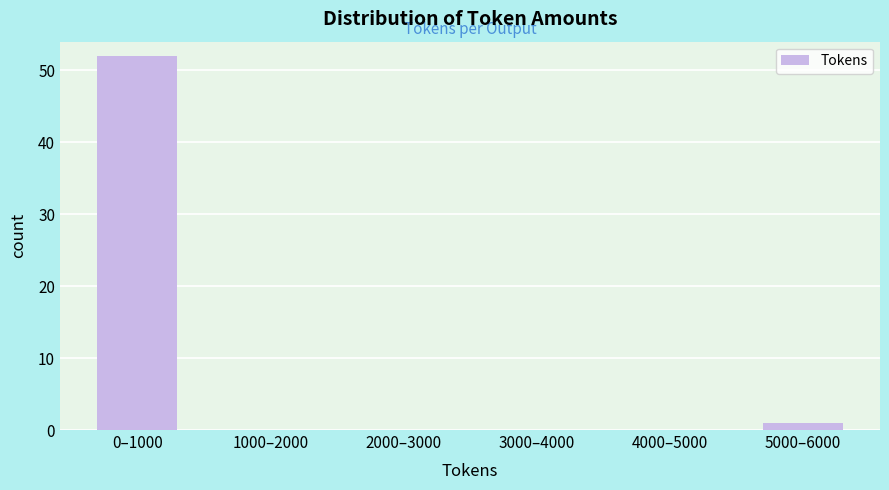

Reading right to left, what are all the values shown in this chart?

5000–6000=1	4000–5000=0	3000–4000=0	2000–3000=0	1000–2000=0	0–1000=52